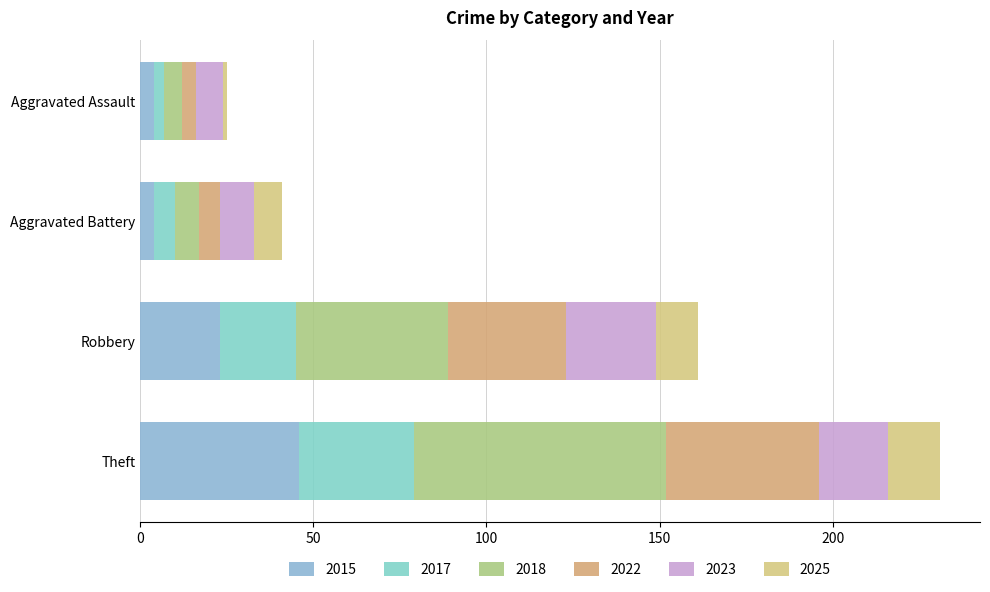

At Aggravated Assault, list the series in order from largest to smallest.

2023, 2018, 2015, 2022, 2017, 2025